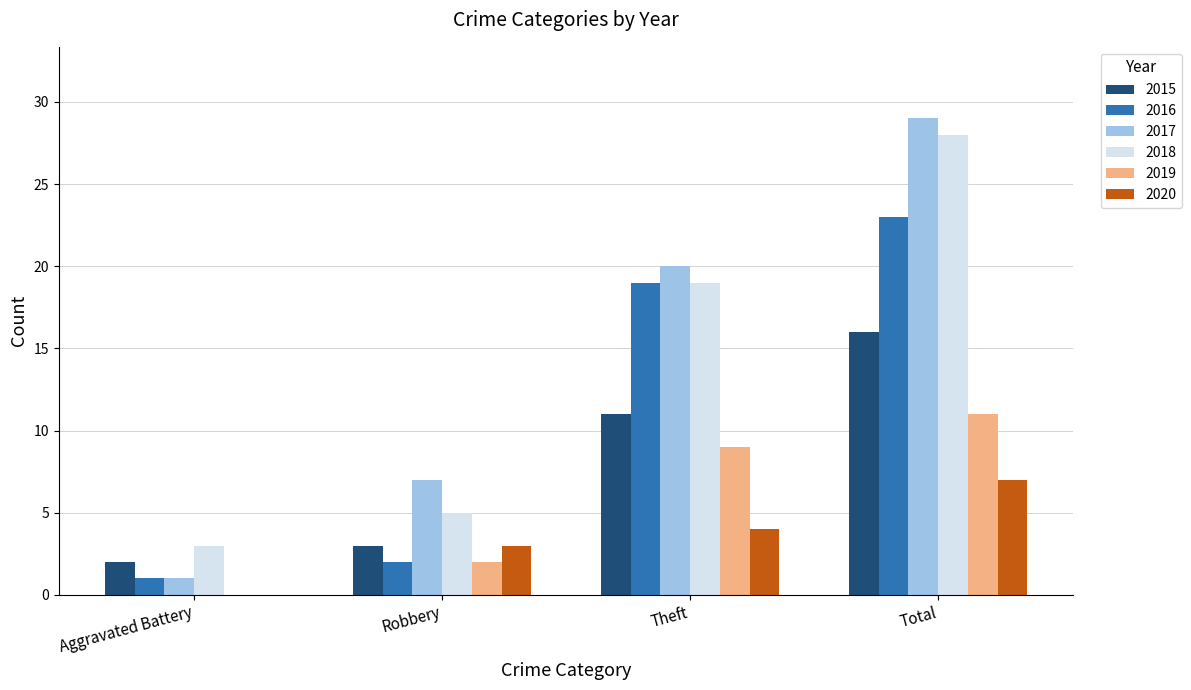

At which label is 2020 closest to 3?

Robbery